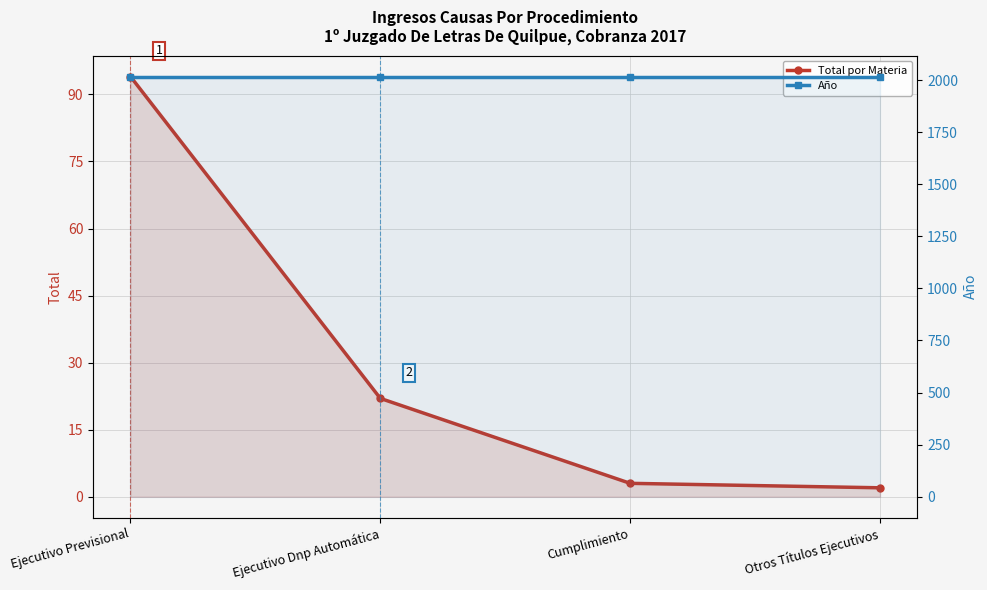

How many categories are shown in the chart?

4